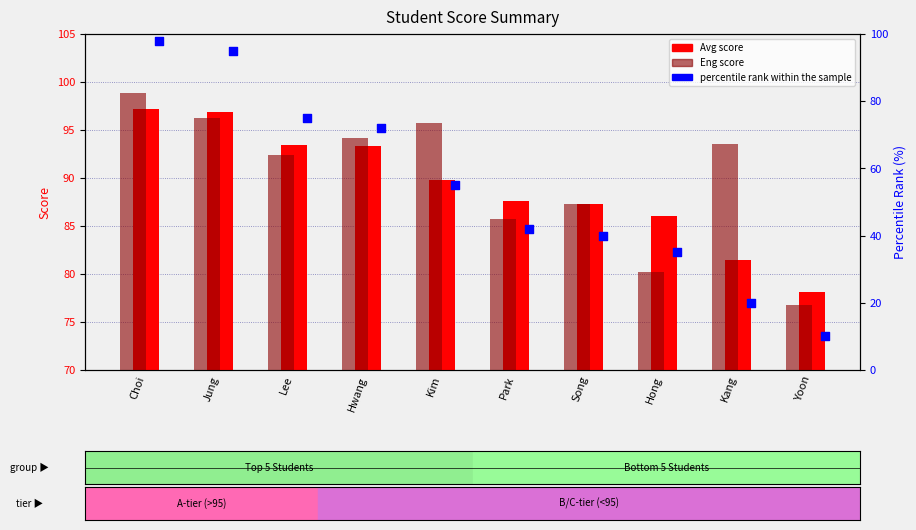

What are all the series names shown in the legend?

Avg score, Eng score, percentile rank within the sample